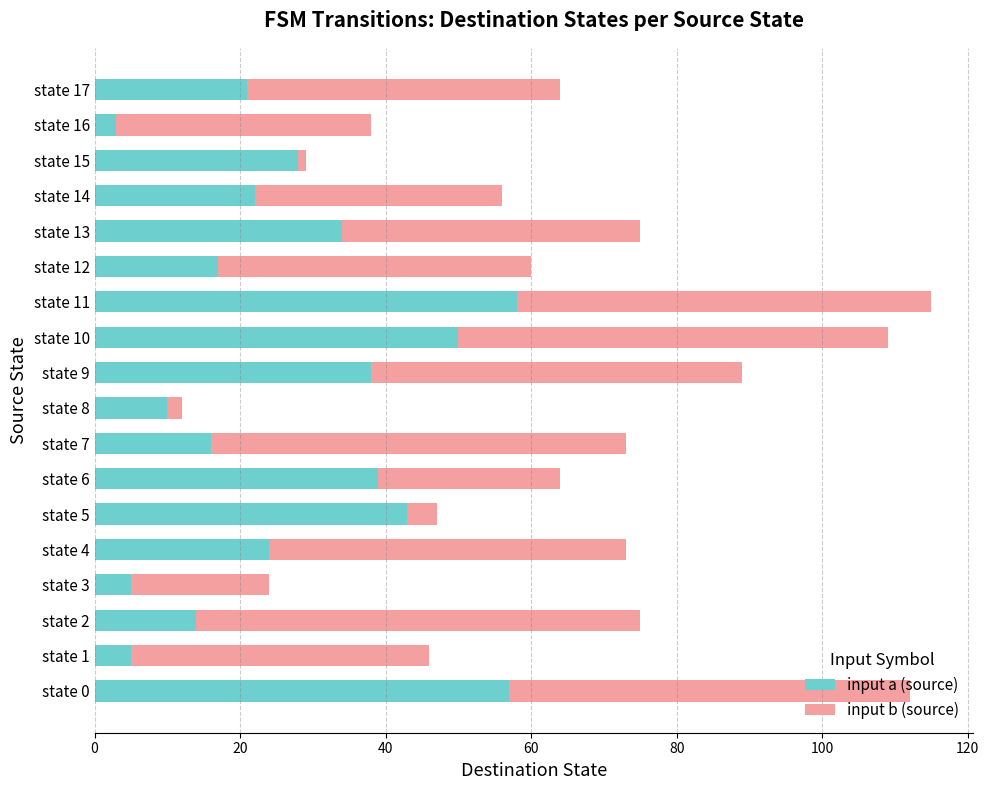

True or false: input a (source) has a value of 9 at state 14.

False